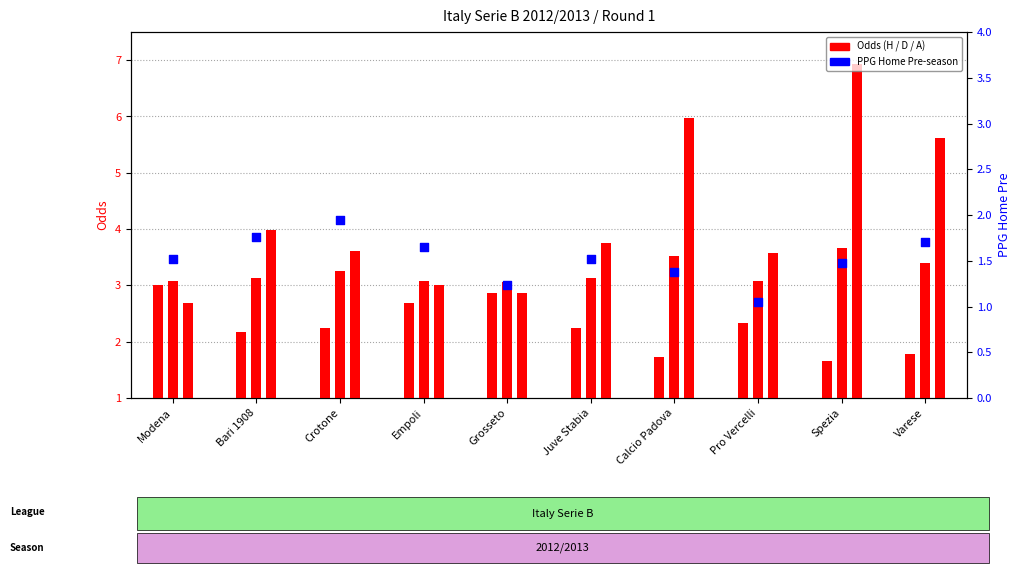

At which category is the sum across all series the highest?

Spezia